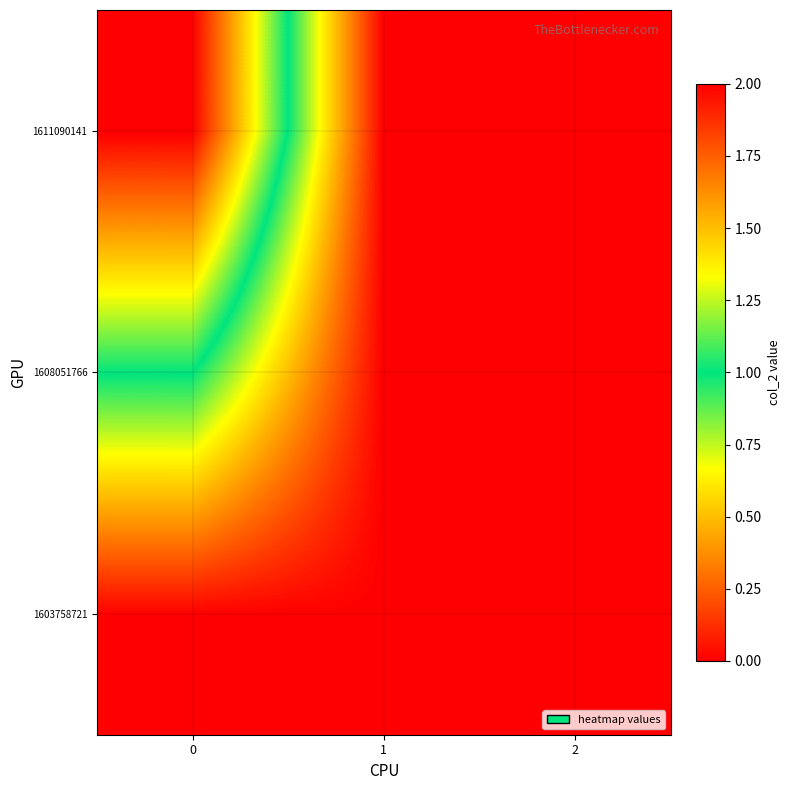

Reading left to right, what are all the values shown in this chart?

1603758721: 0=0	1=0	2=0
1608051766: 0=1	1=0	2=0
1611090141: 0=2	1=0	2=0